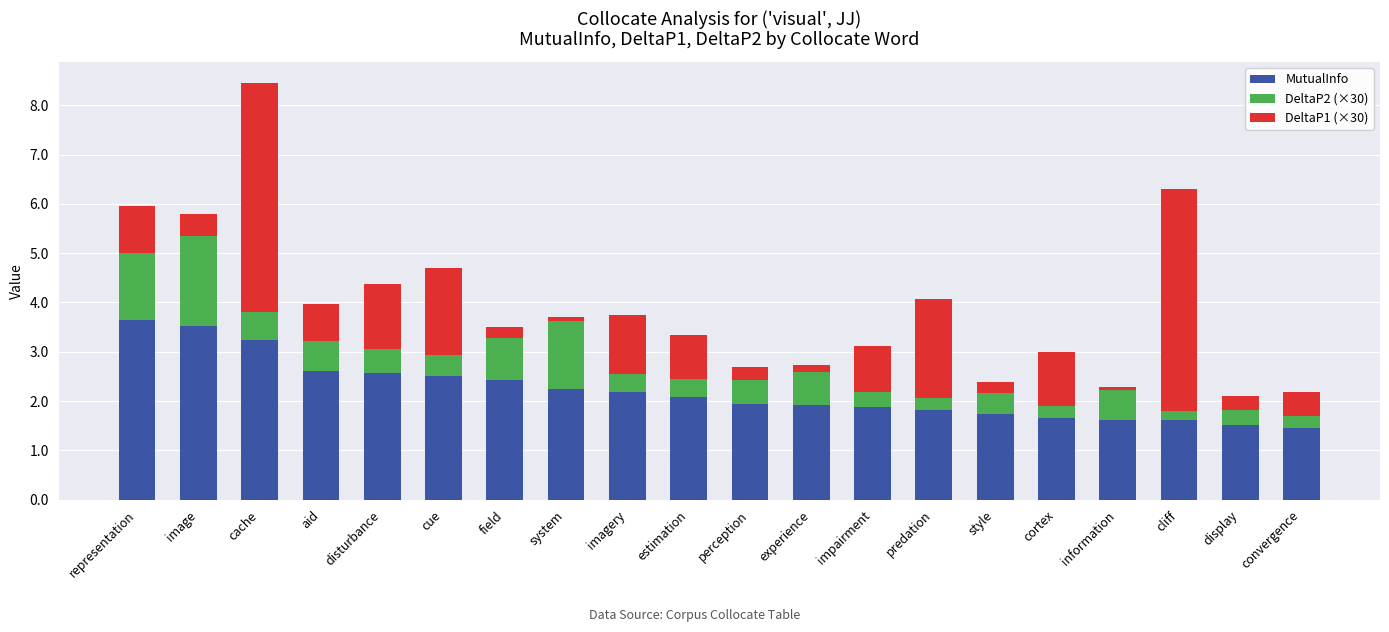

True or false: MutualInfo has a value of 3.3 at cue.

False